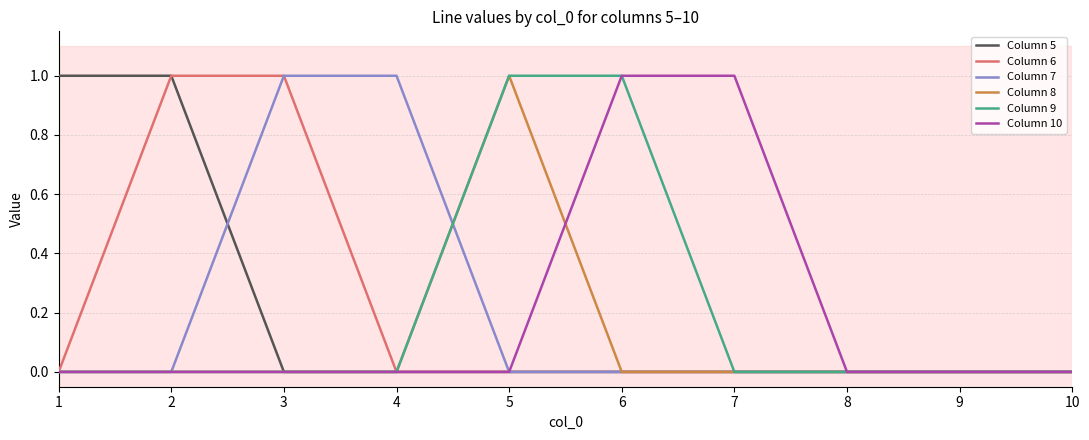

Is the value of Column 10 at 6 greater than the value of Column 6 at 5?

Yes